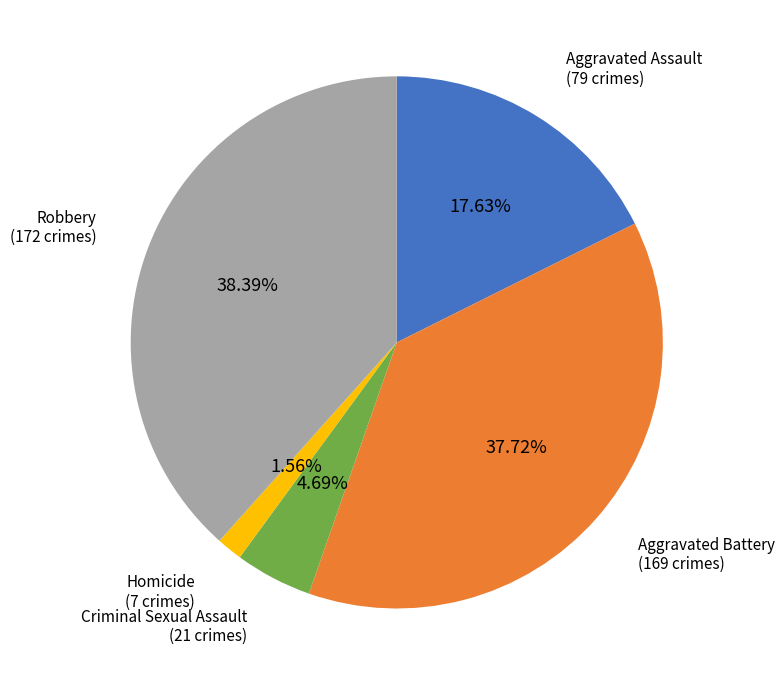

To the nearest percent, what is the combined percentage of Robbery and Aggravated Assault?

56%